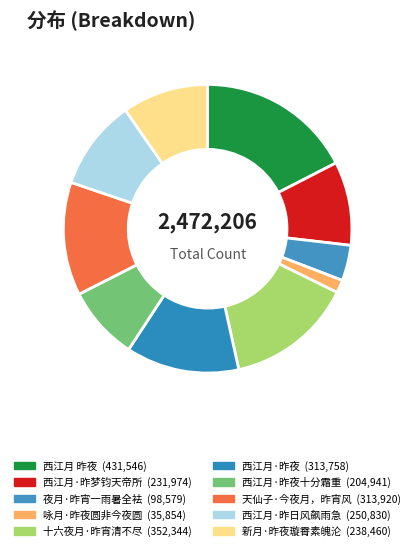

Is there any slice that represents more than half of the pie?

No